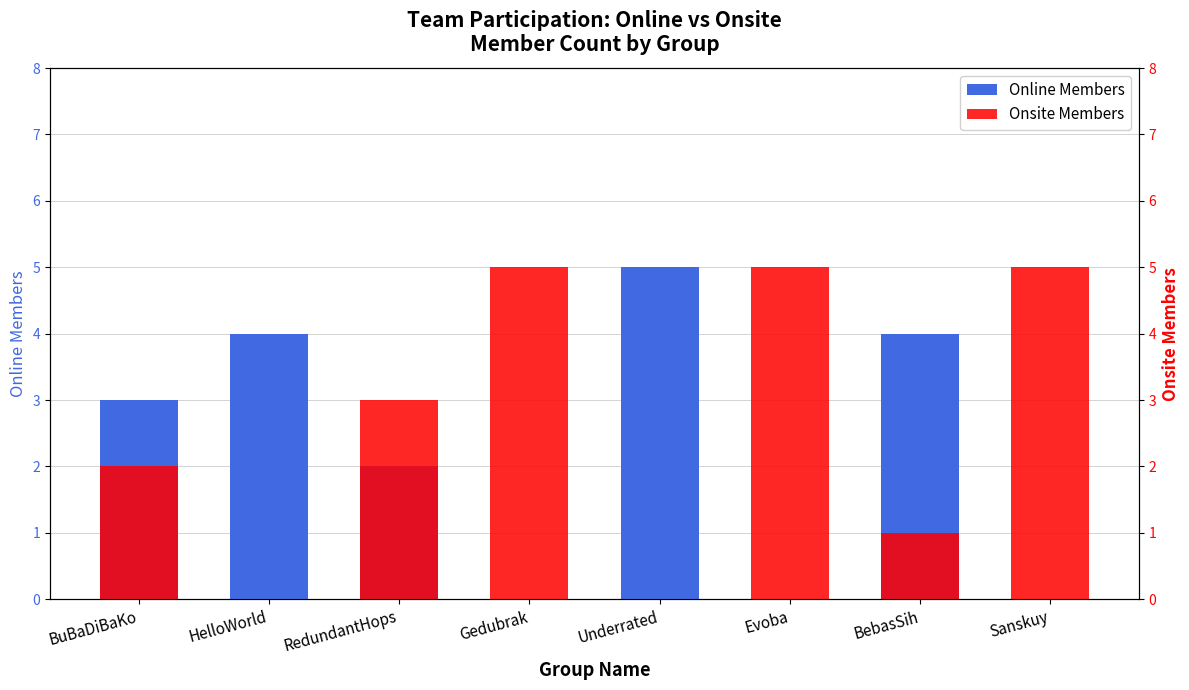

What is the label of the 5th bar from the left?

Underrated